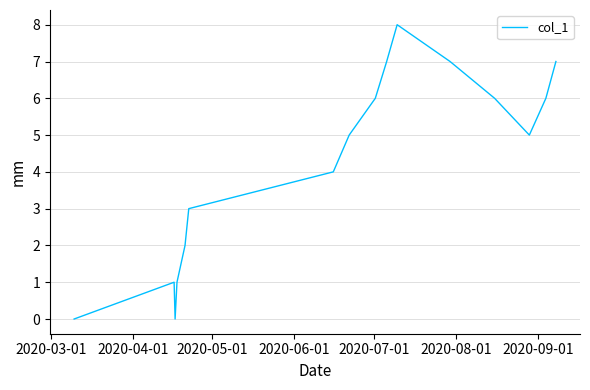

How many series are shown in this chart?

1